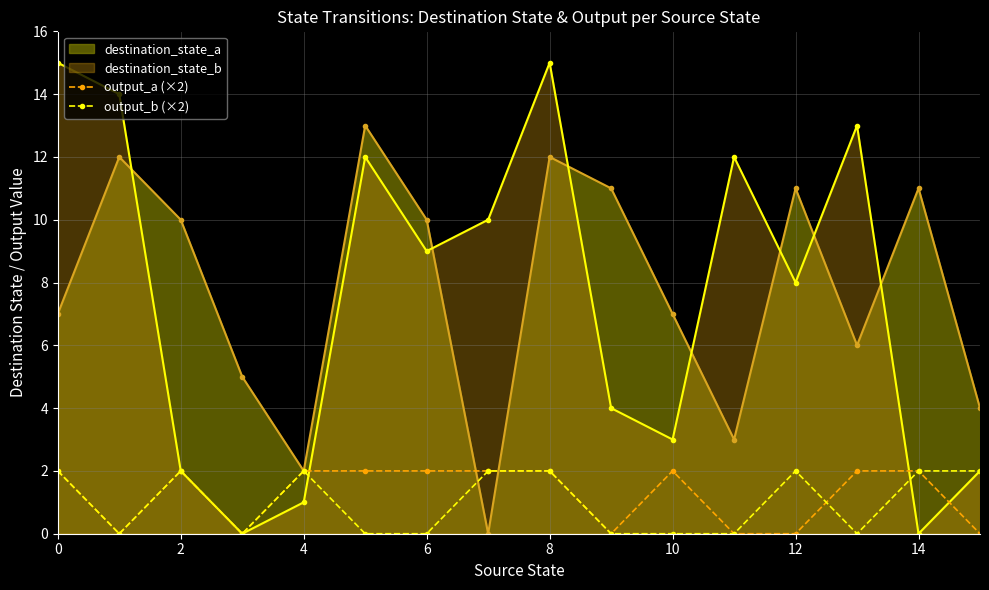

How many data points in output_b (×2) are less than 2?

8